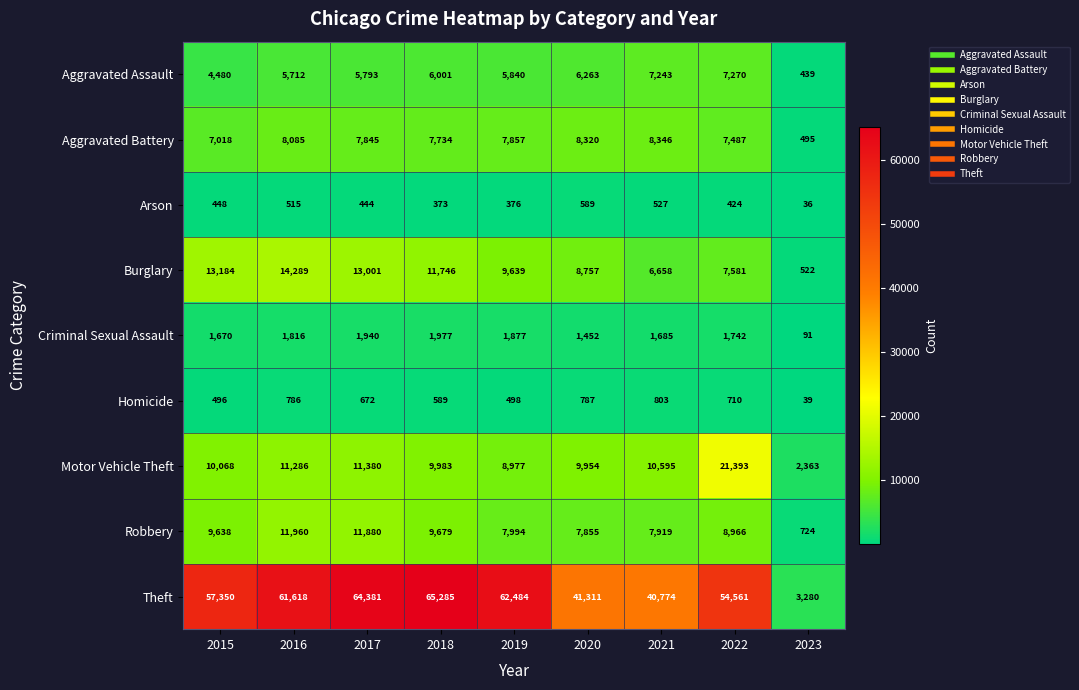

What value does the Criminal Sexual Assault series have at 2018, to the nearest 10?

1980